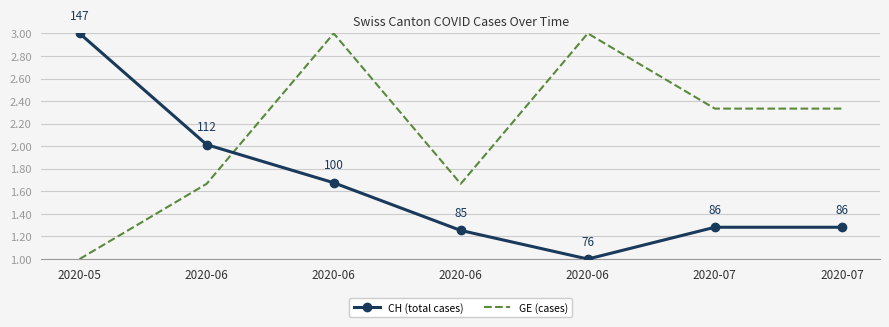

Is it true that CH (total cases) equals 2.0 at 2020-06?

True